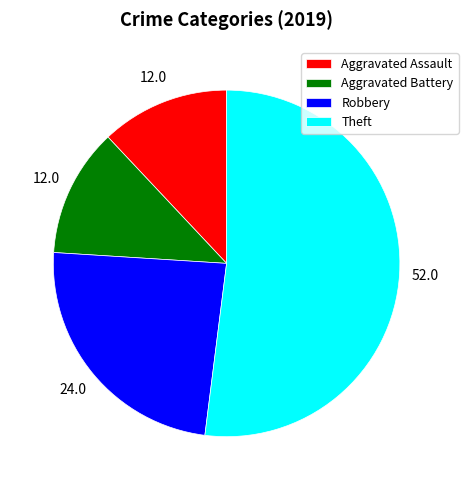

What is the ratio of the value at Robbery to the value at Aggravated Battery?

2.0